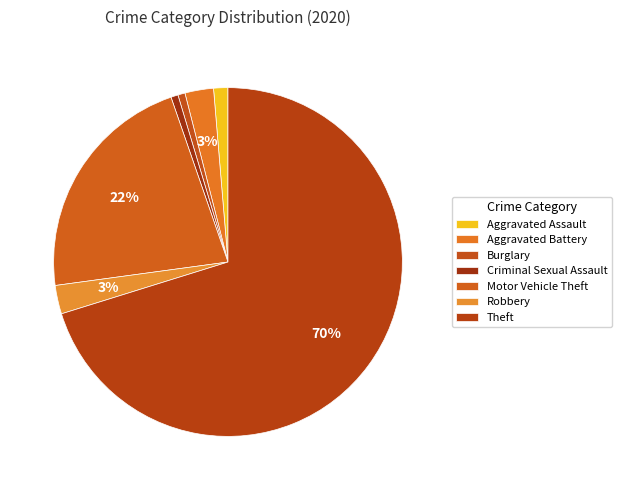

What is the ratio of the value at Burglary to the value at Aggravated Assault?

0.5